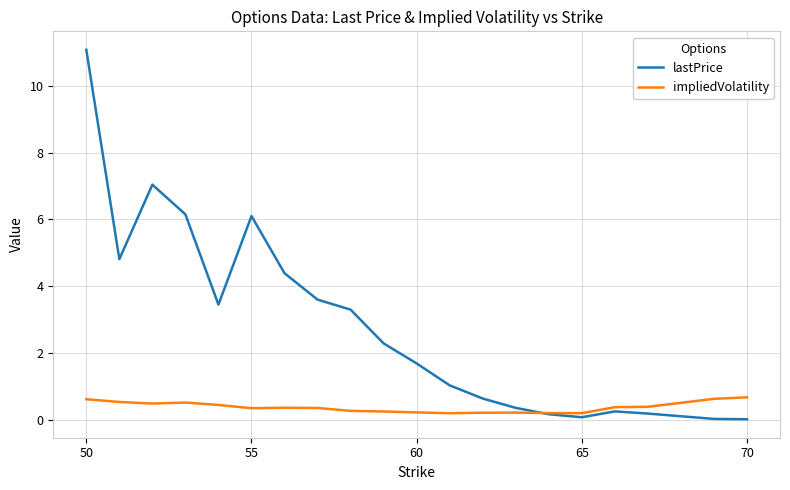

List the series in order of their overall mean, lowest first.

impliedVolatility, lastPrice